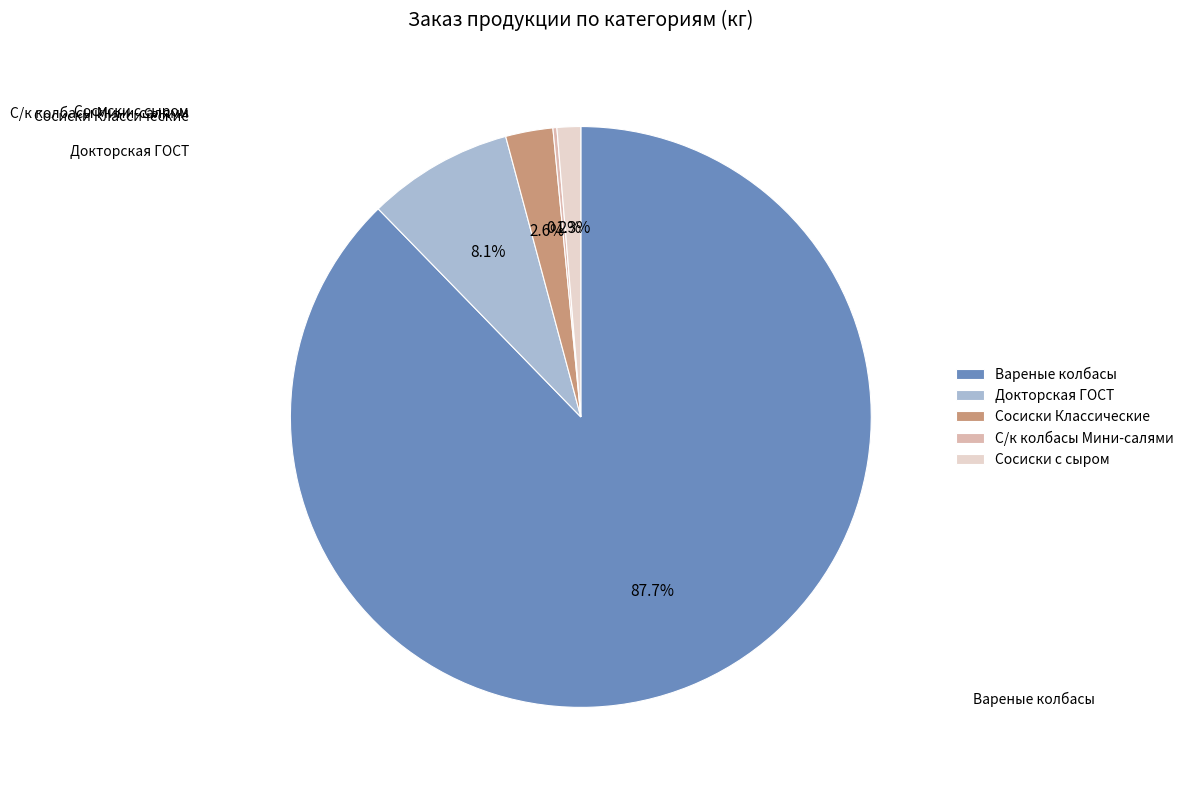

What is the largest slice in the pie chart?

Вареные колбасы